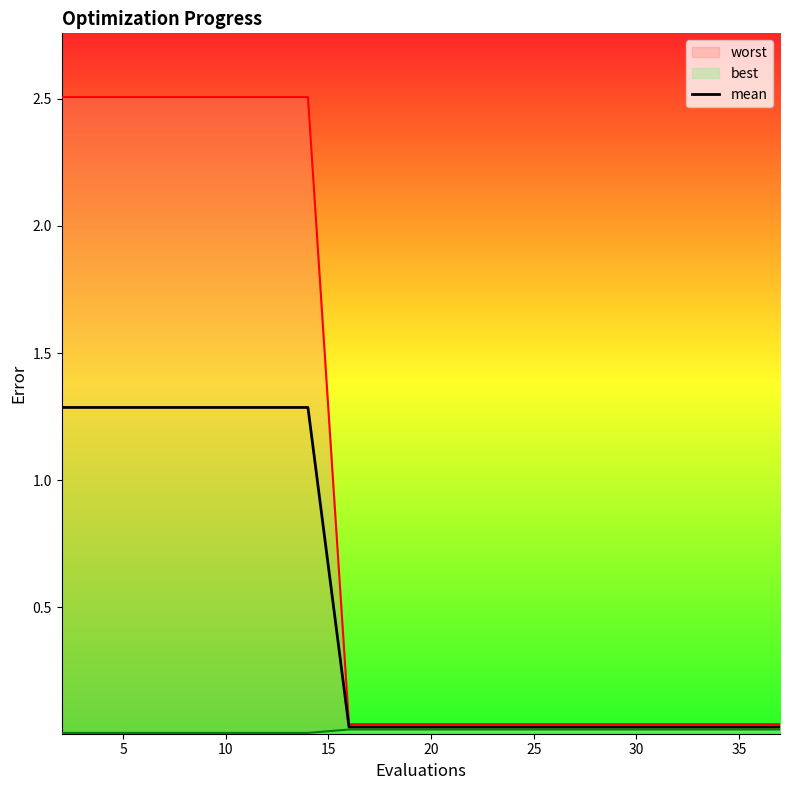

True or false: the data has more than 1 interior local peaks.

False